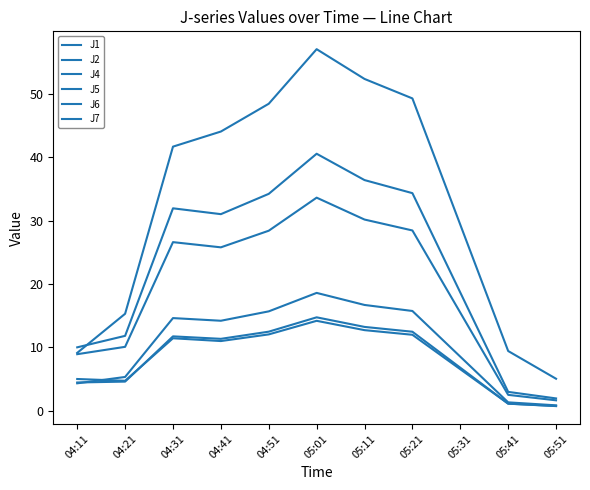

What is the approximate value of J2 at 04:11?

5.0